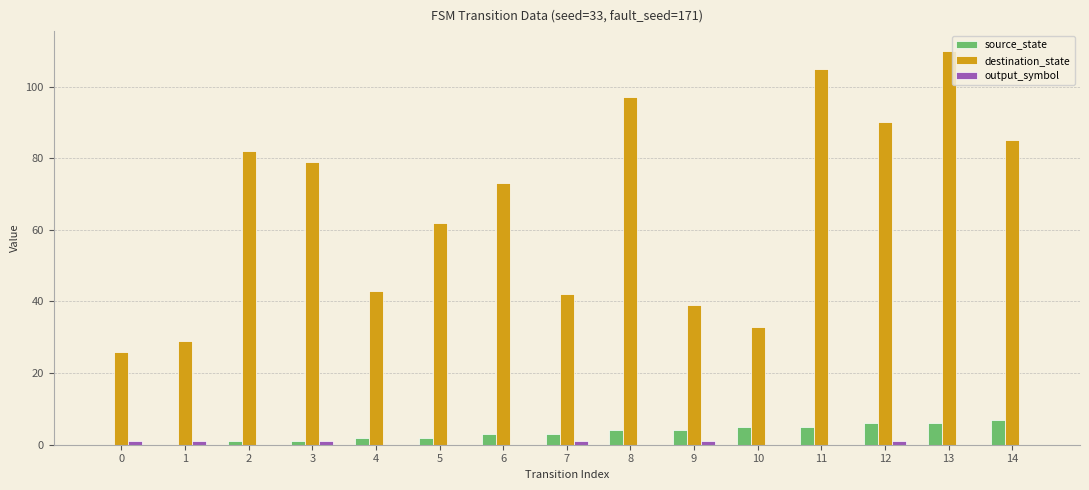

What is the maximum value for destination_state?

110